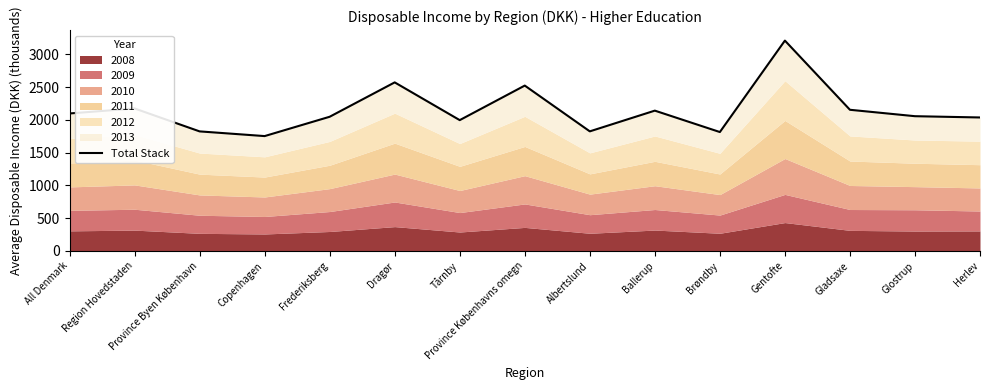

The value at Dragør is 640.6. True or false?

False